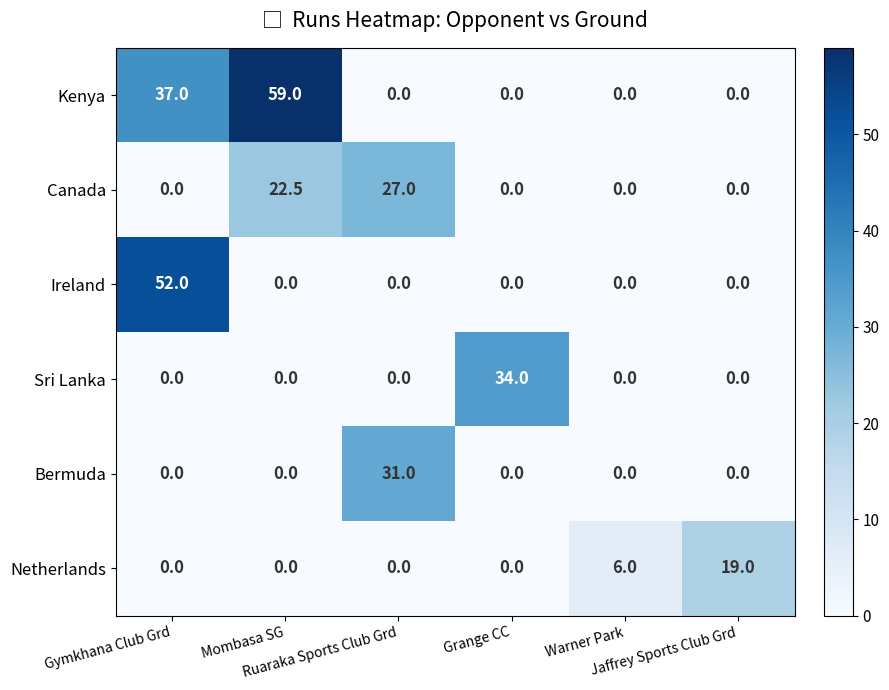

How many categories are shown in the chart?

6